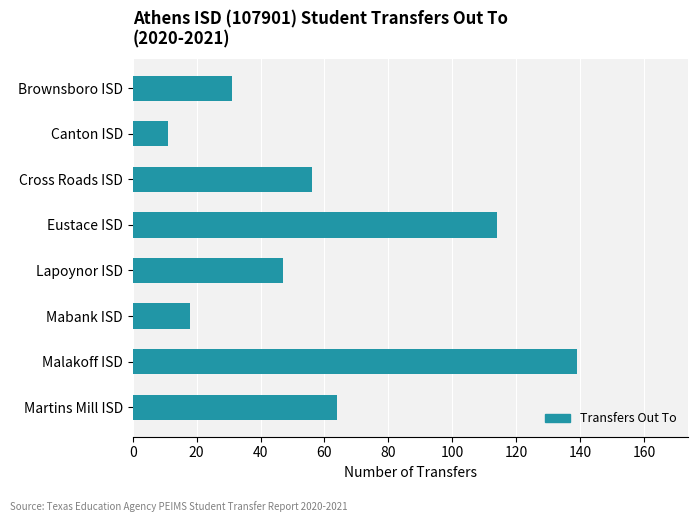

Where is the data nearest to the value 75?

Martins Mill ISD